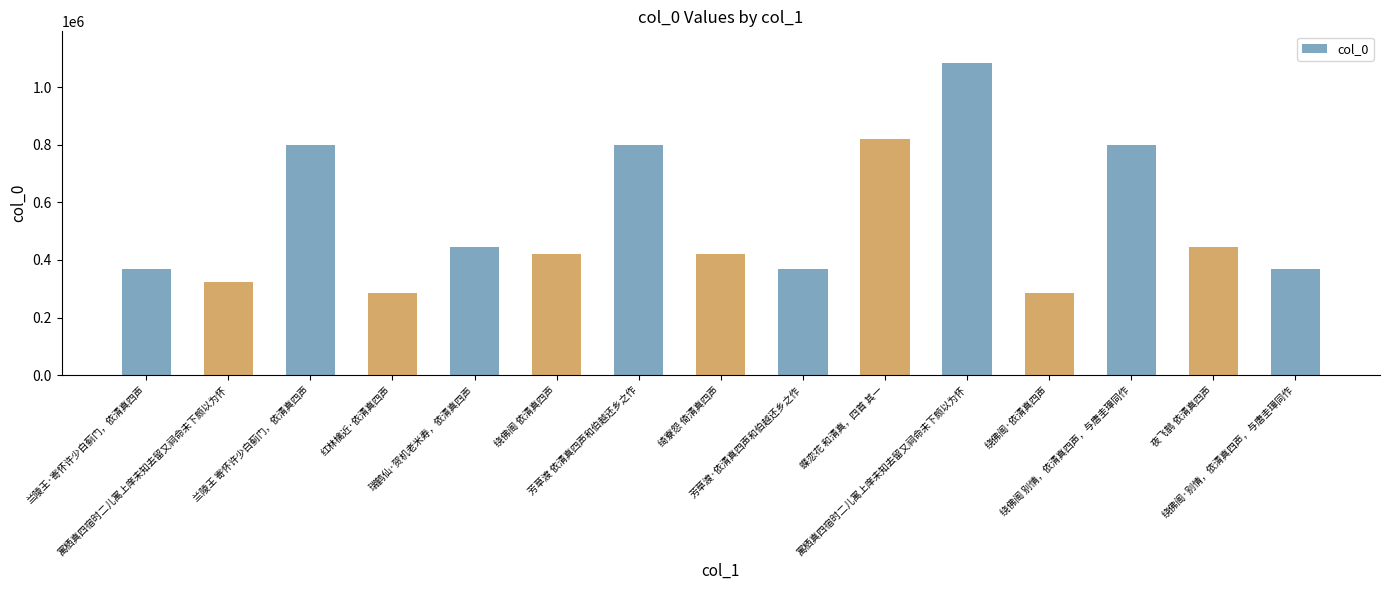

List the labels in order of value, largest first.

寓栖真四宿时二儿寓上庠未知去留又祠命未下颇以为怀, 蝶恋花 和清真，四首 其一, 绕佛阁 别情，依清真四声，与唐圭璋同作, 芳草渡 依清真四声和伯越还乡之作, 兰陵王 寄怀许少白蓟门，依清真四声, 瑞鹤仙·贺机老米寿，依清真四声, 夜飞鹊 依清真四声, 绕佛阁 依清真四声, 绮寮怨 倚清真四声, 绕佛阁·别情，依清真四声，与唐圭璋同作, 芳草渡·依清真四声和伯越还乡之作, 兰陵王·寄怀许少白蓟门，依清真四声, 寓栖真四宿时二儿寓上庠未知去留又祠命未下颇以为怀, 红林檎近·依清真四声, 绕佛阁·依清真四声